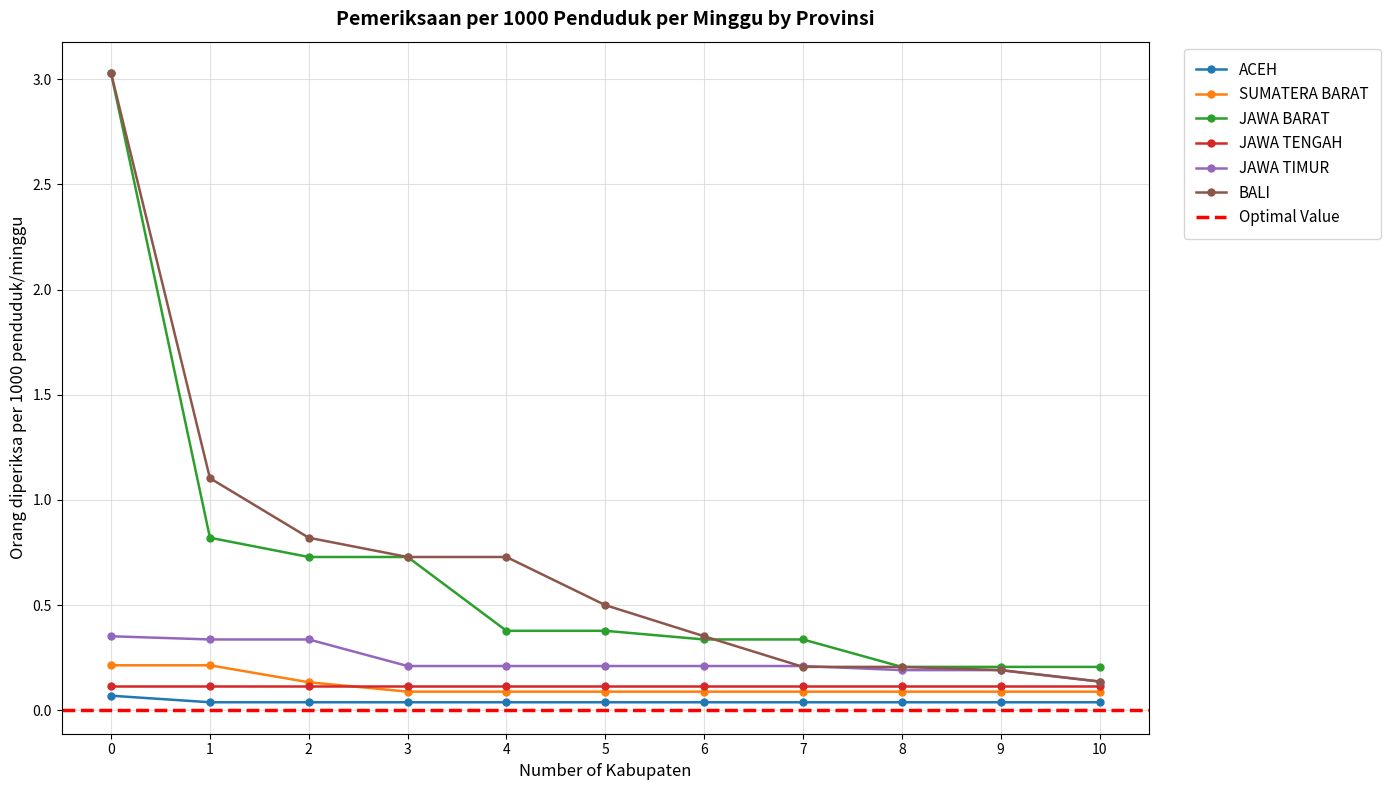

The BALI series shows 0.3 at 9. True or false?

False